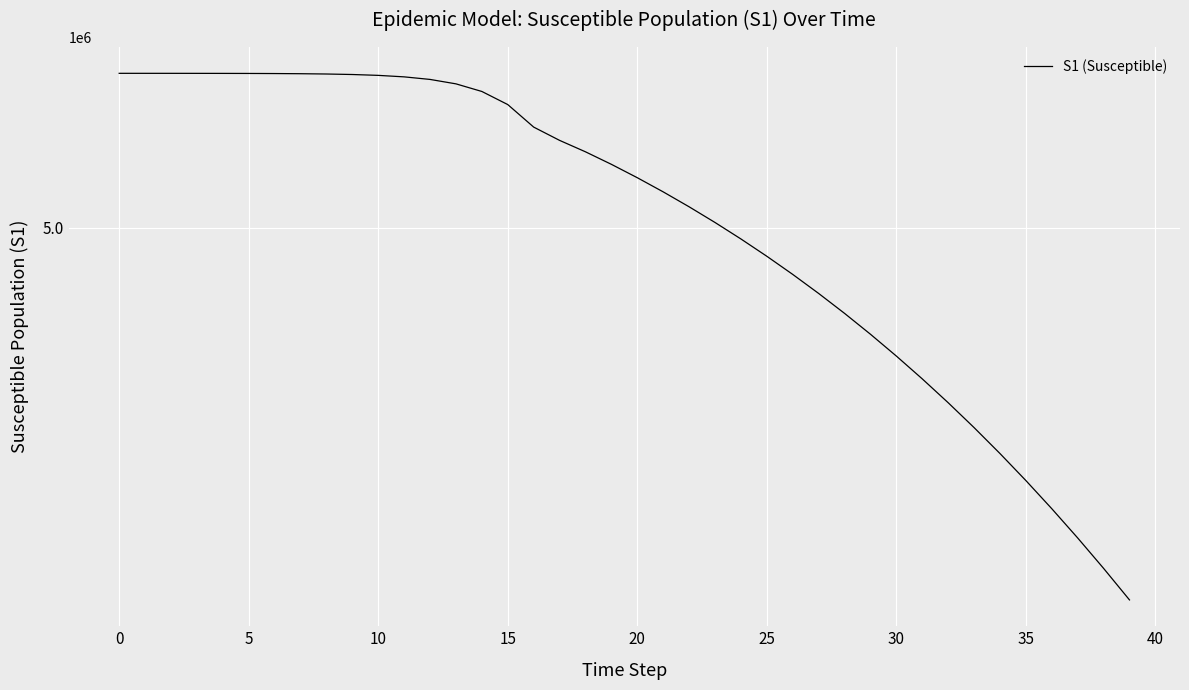

Does the chart display data point markers on the line(s)?

No